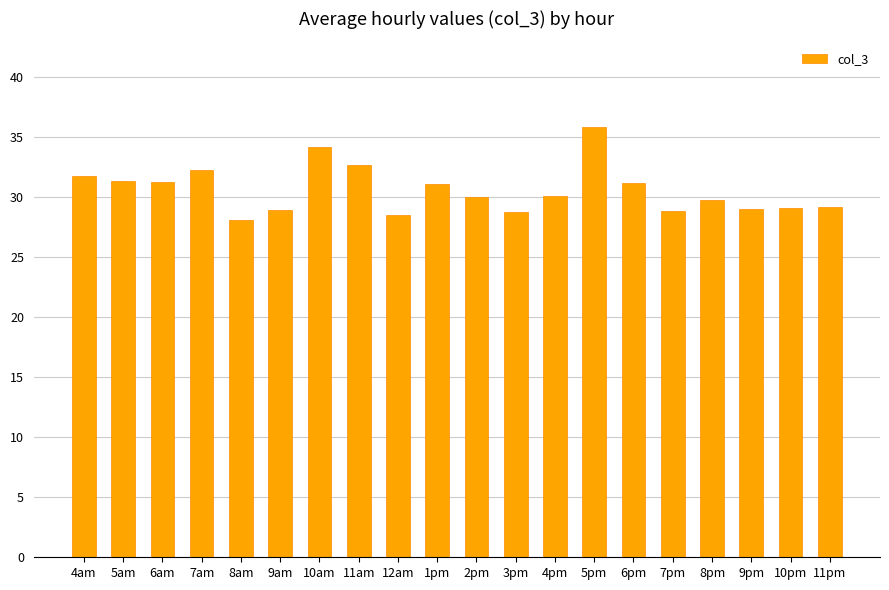

What is the average value?

30.6